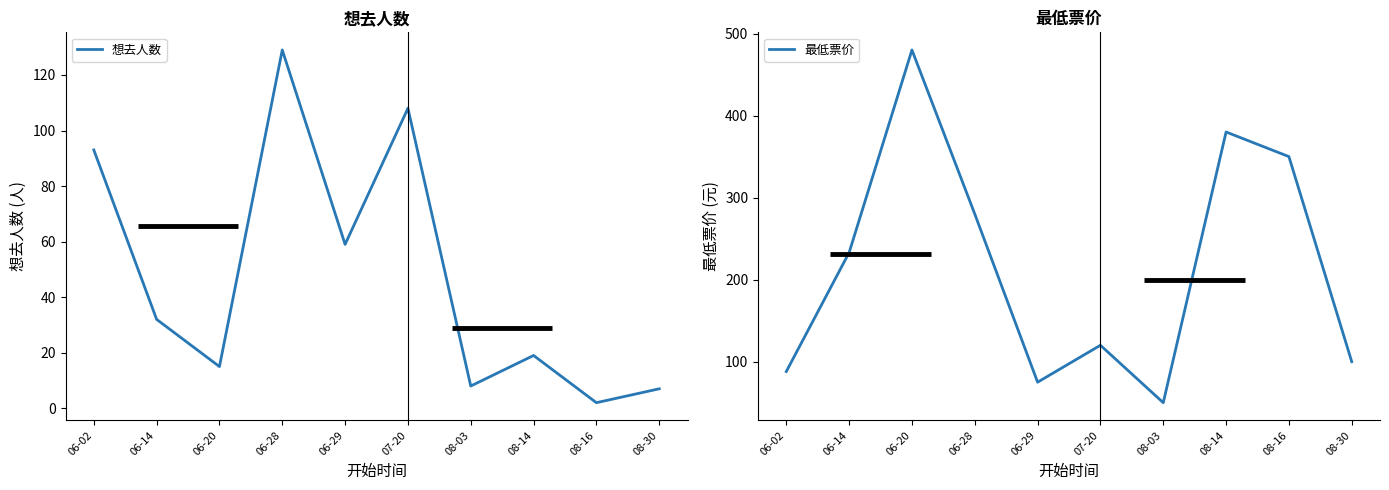

Which series has the widest spread of values?

最低票价